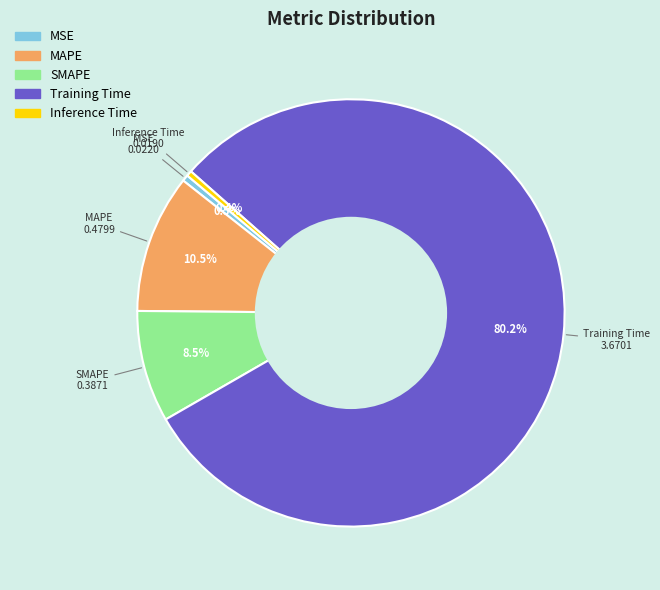

The SMAPE slice represents 1% of the pie. True or false?

False